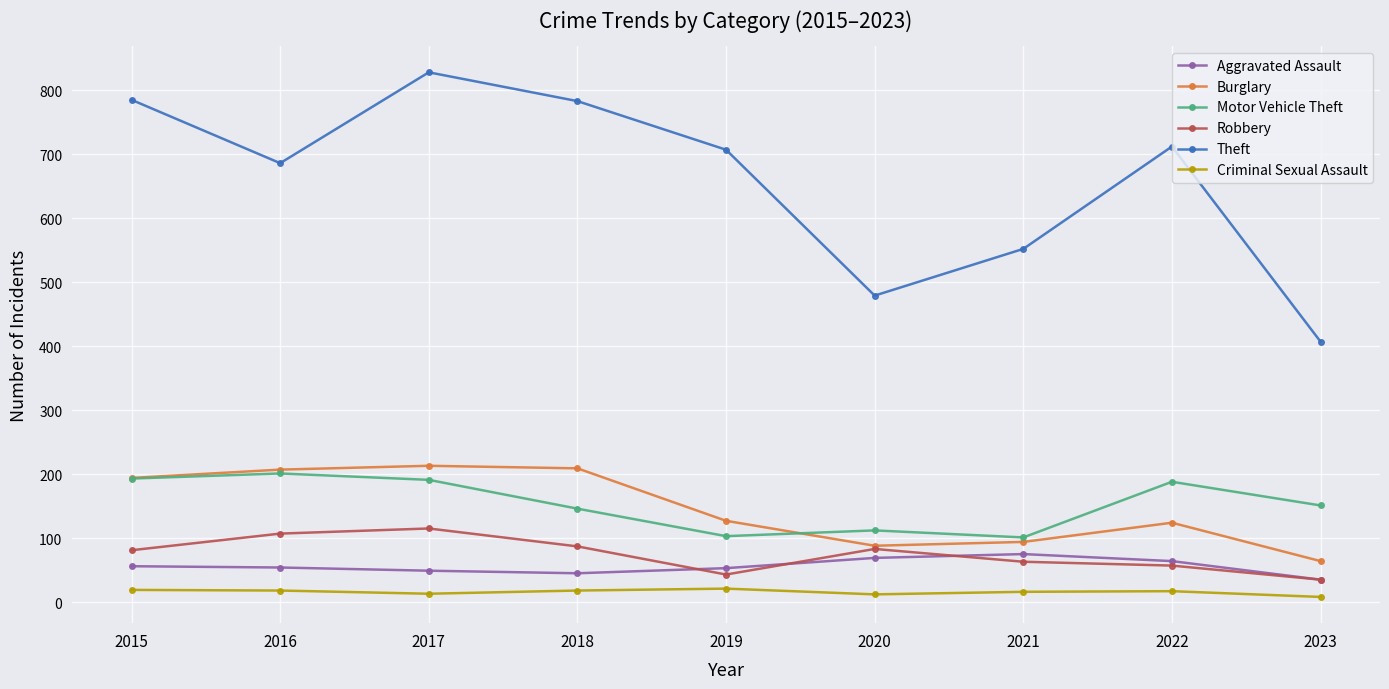

At which category does Theft reach its first local valley?

2016